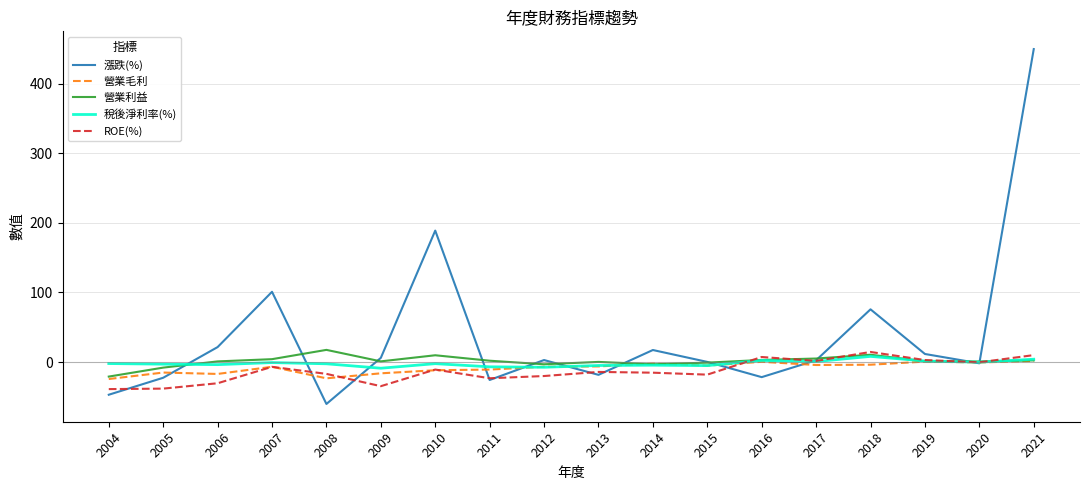

What is the minimum value for 漲跌(%)?

-60.3